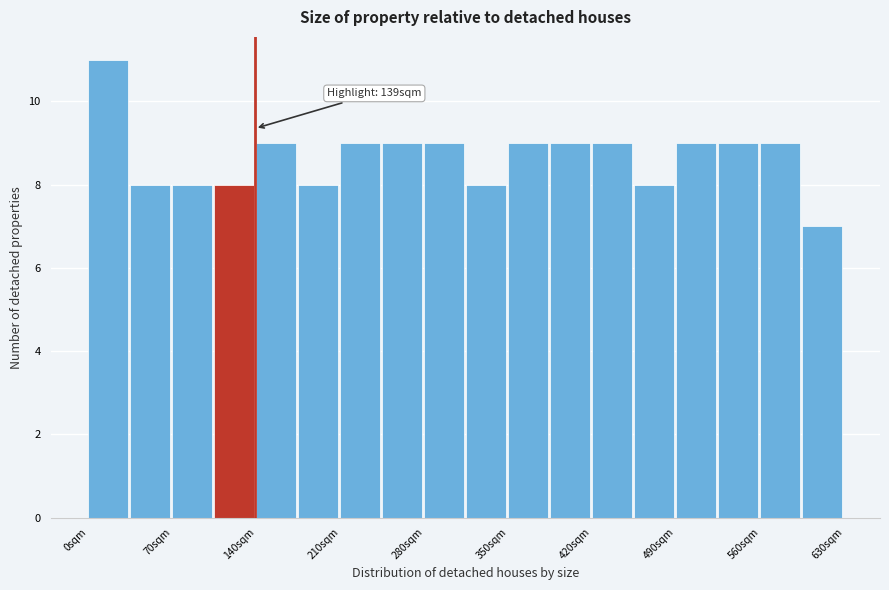

Read against the x-axis, roughly where is the centre of the tallest bar?

20